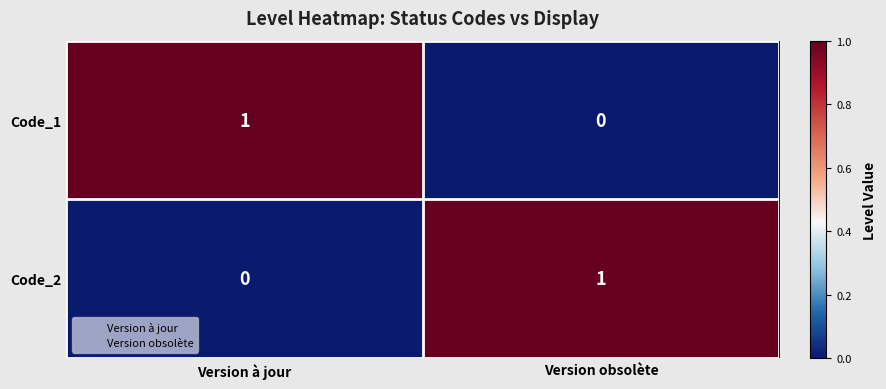

At how many categories does at least one series exceed 0?

2